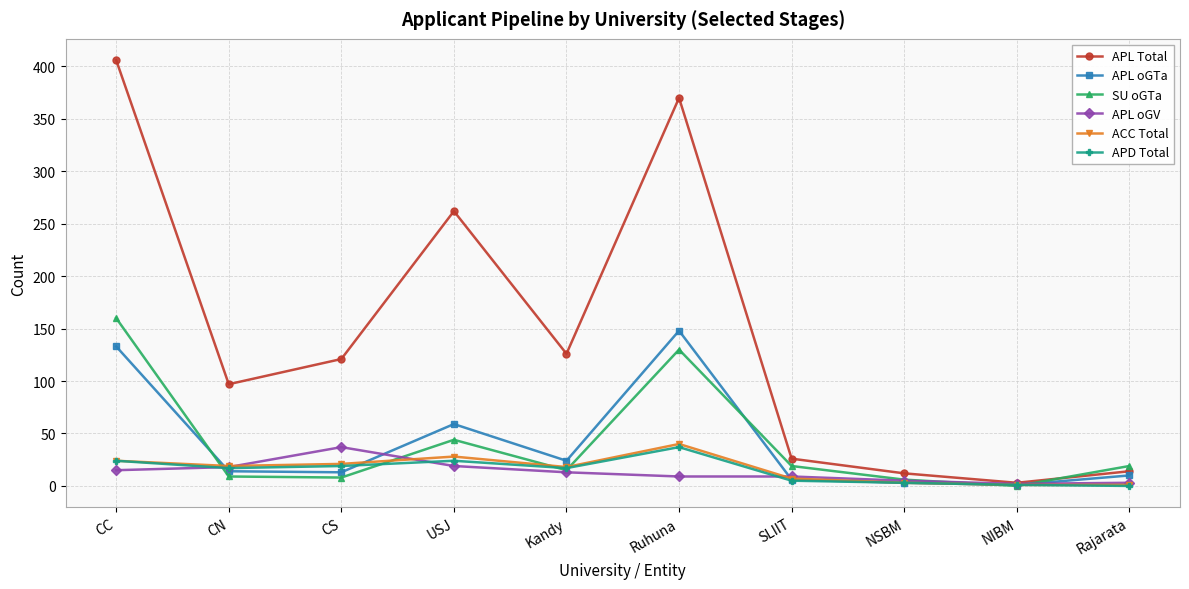

Does the chart have visible grid lines?

Yes